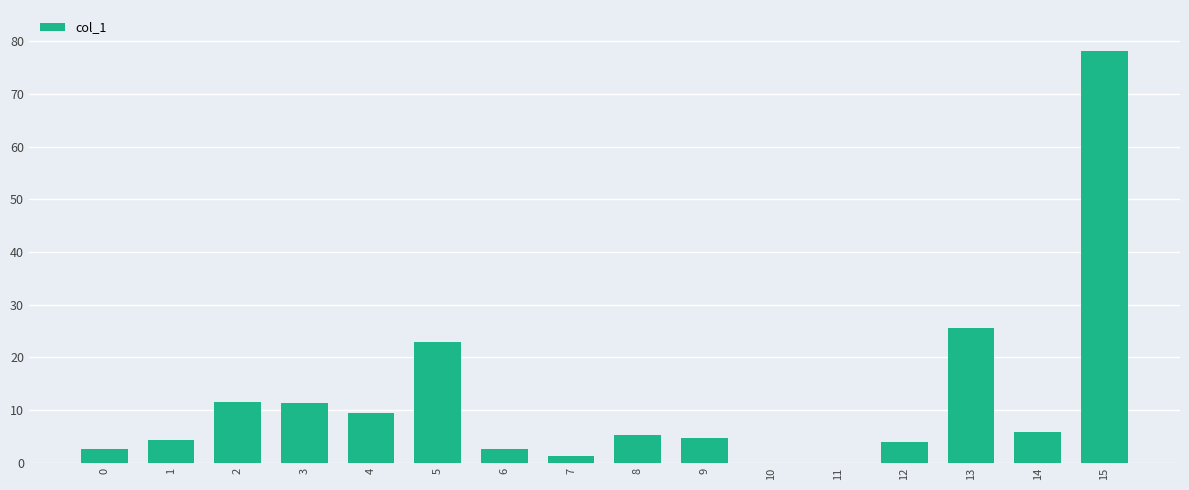

Are the bars horizontal?

No